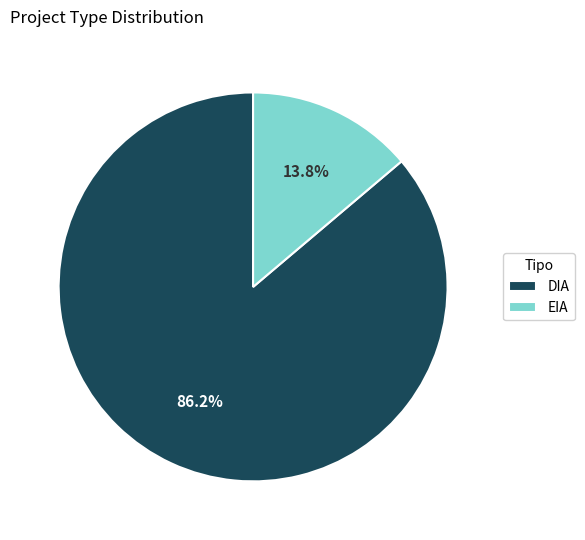

The DIA slice represents 86% of the pie. True or false?

True